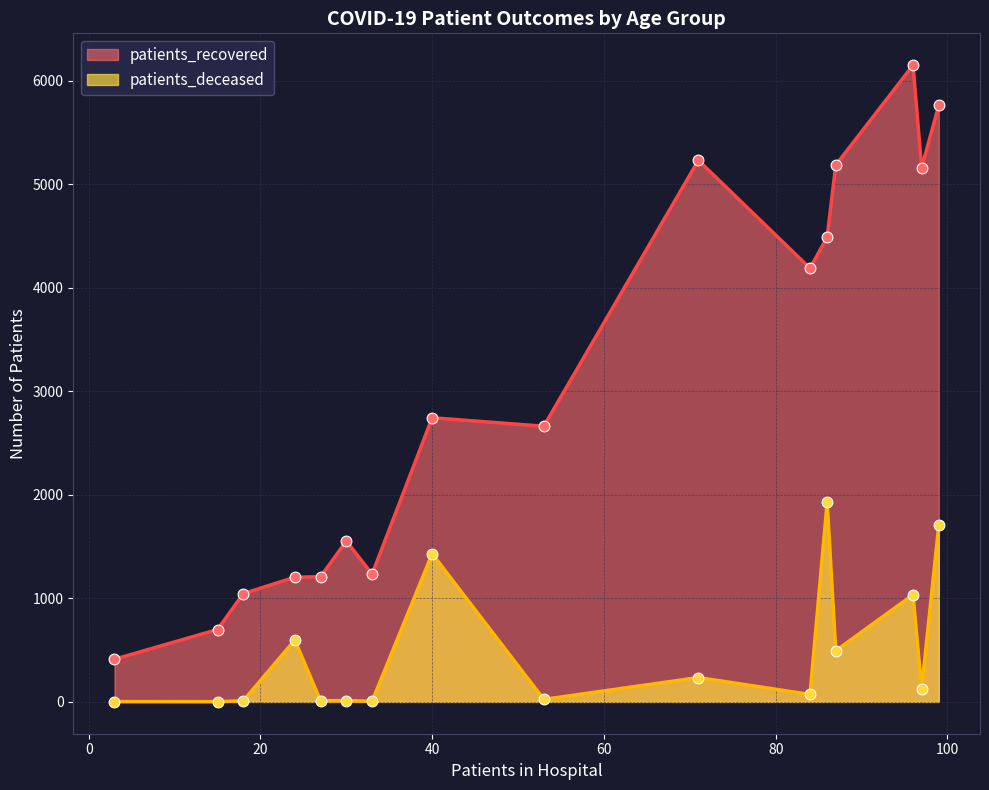

What are all the series names shown in the legend?

patients_recovered, patients_deceased